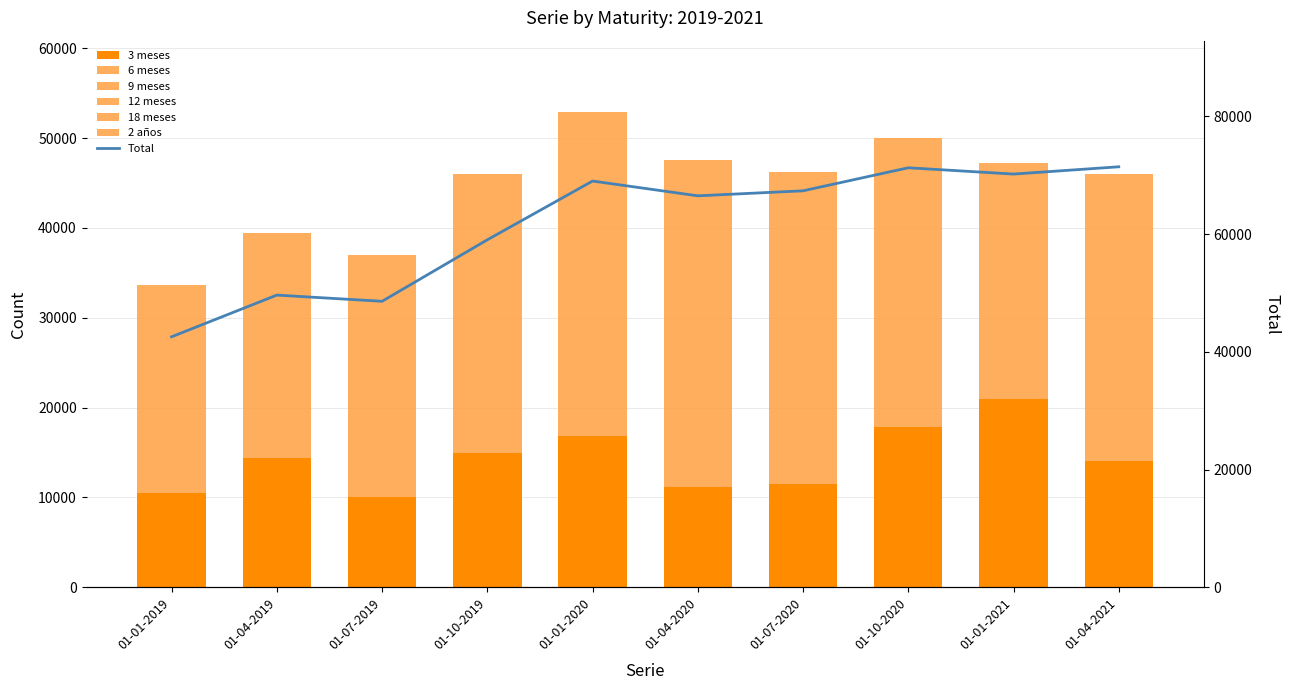

Does the chart contain any negative values?

No